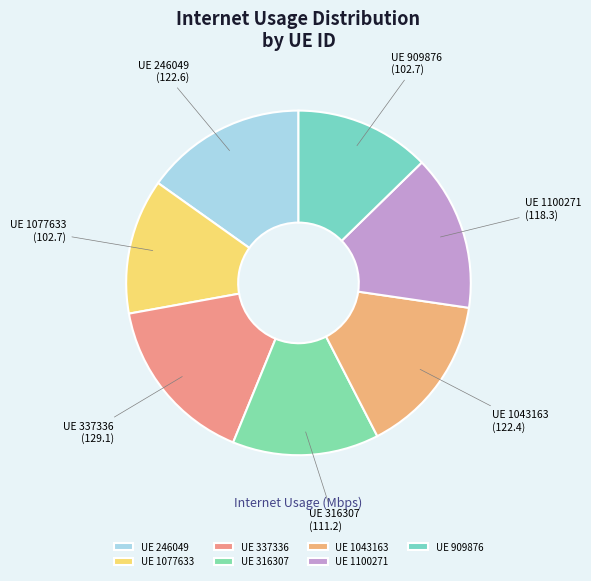

Is there any slice that represents more than half of the pie?

No